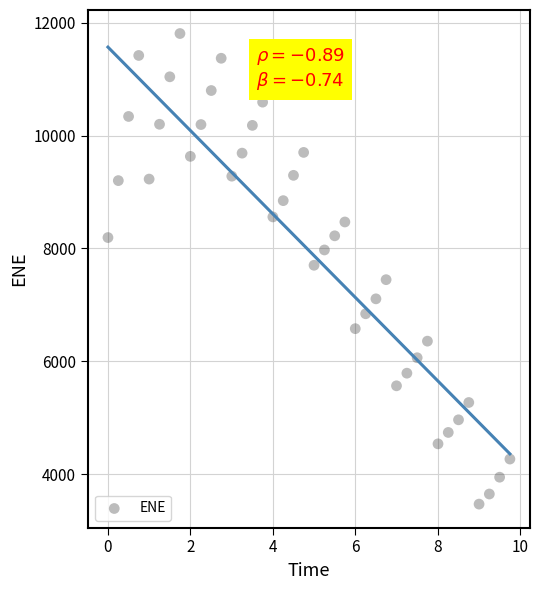

What is the range of Y values (max minus min)?

8344.4